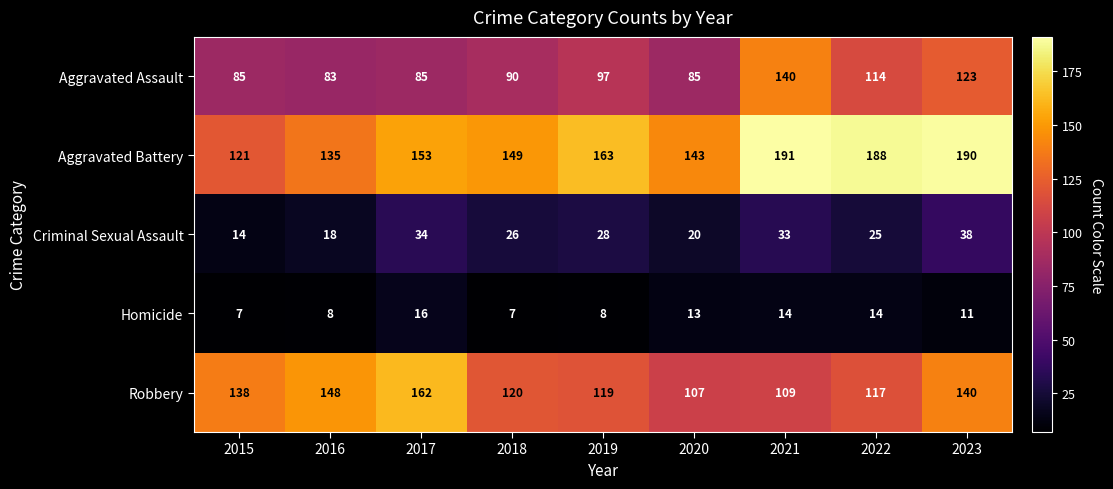

How many categories are shown in the chart?

9